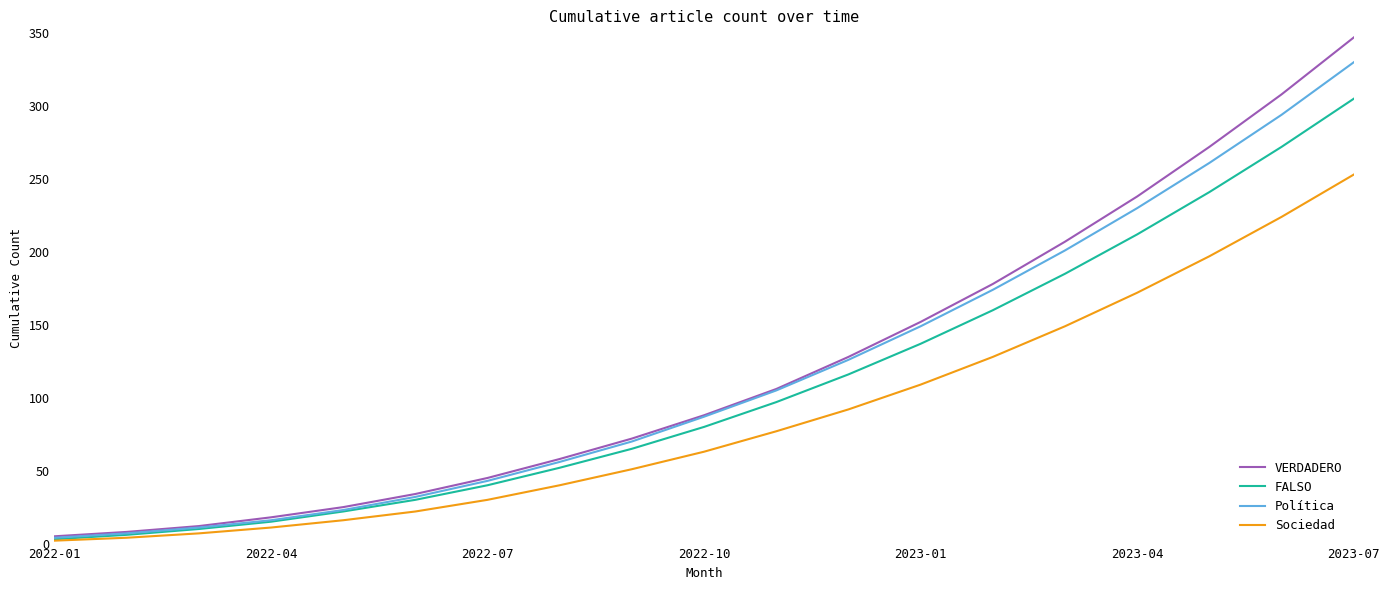

What is the highest value of the VERDADERO series?

347